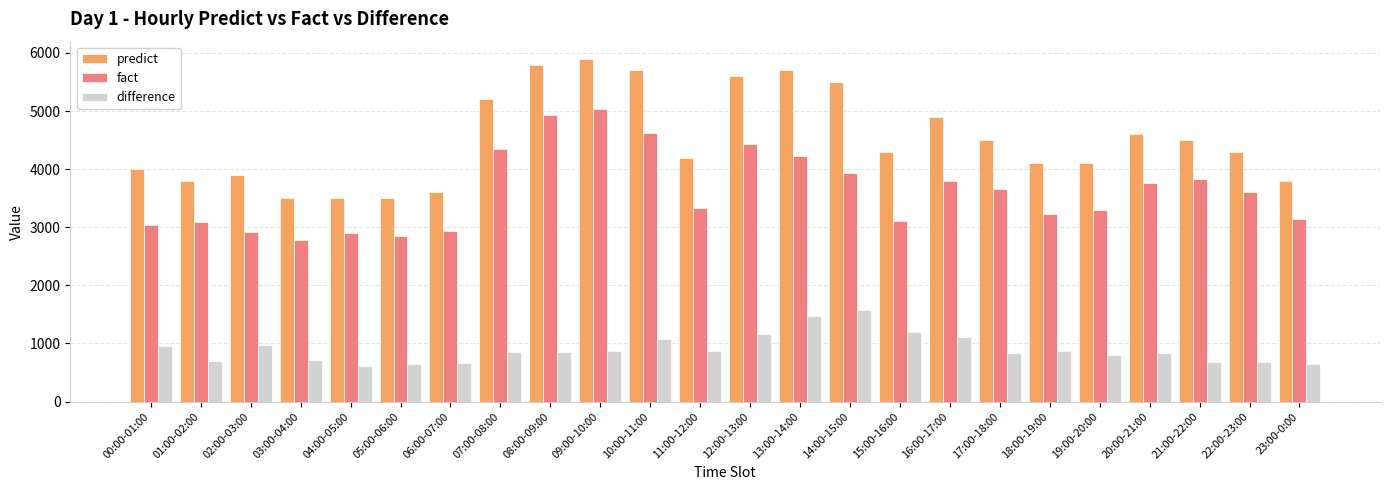

Rank the series by their maximum value, from highest to lowest.

predict, fact, difference